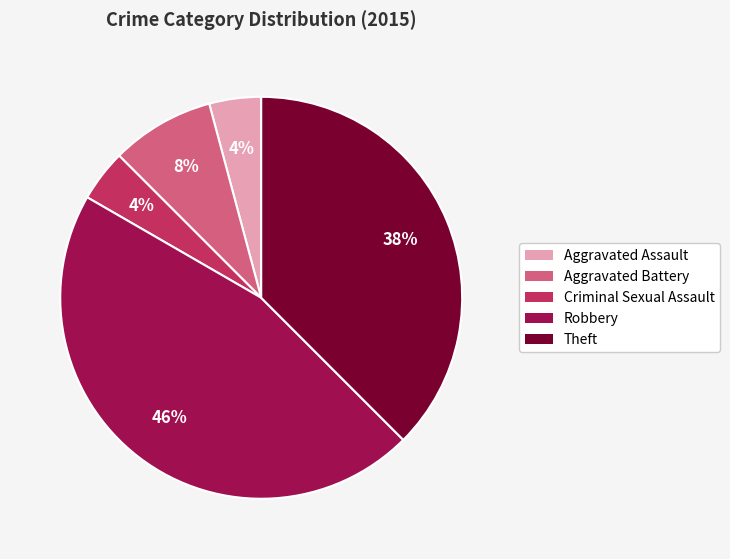

To the nearest percent, what is the combined percentage of Criminal Sexual Assault and Theft?

42%